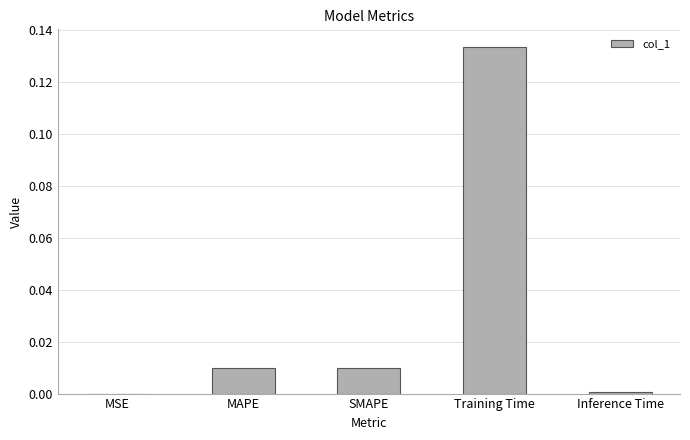

Between SMAPE and Inference Time, which is larger?

SMAPE